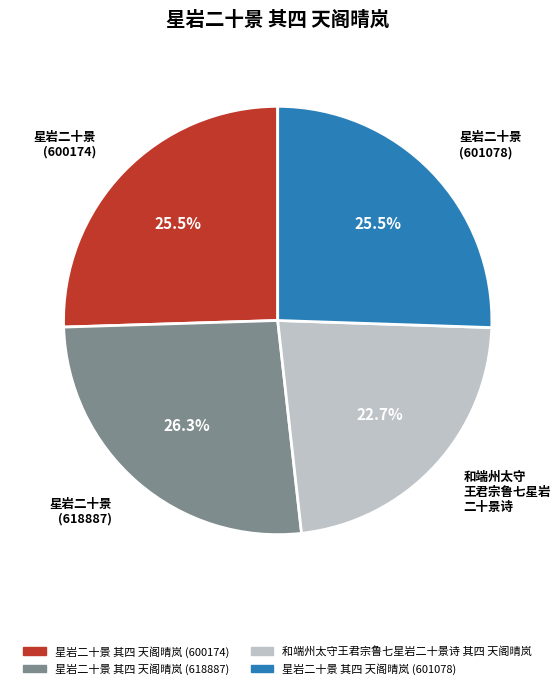

Which slice is the largest?

星岩二十景 (618887)